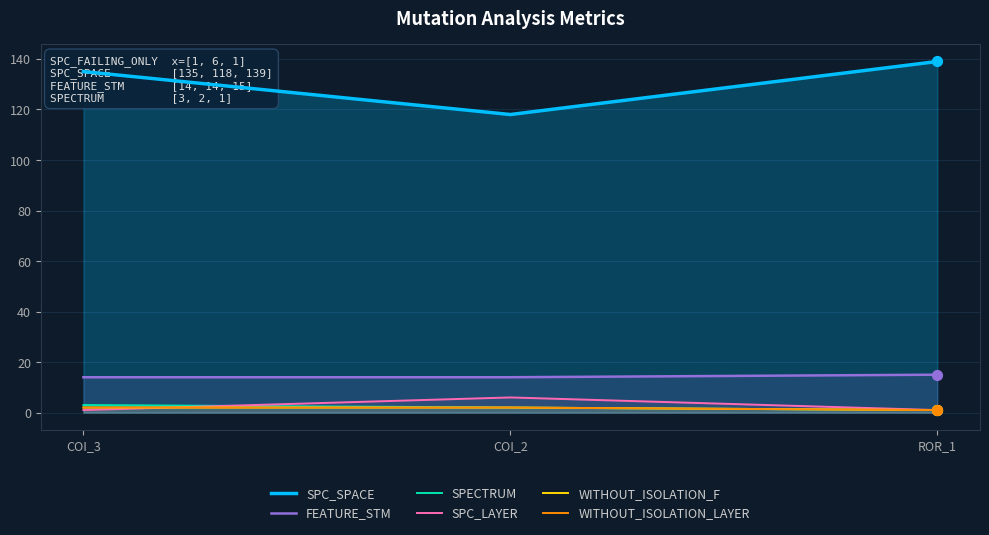

What are all the series names shown in the legend?

SPC_SPACE, FEATURE_STM, SPECTRUM, SPC_LAYER, WITHOUT_ISOLATION_F, WITHOUT_ISOLATION_LAYER